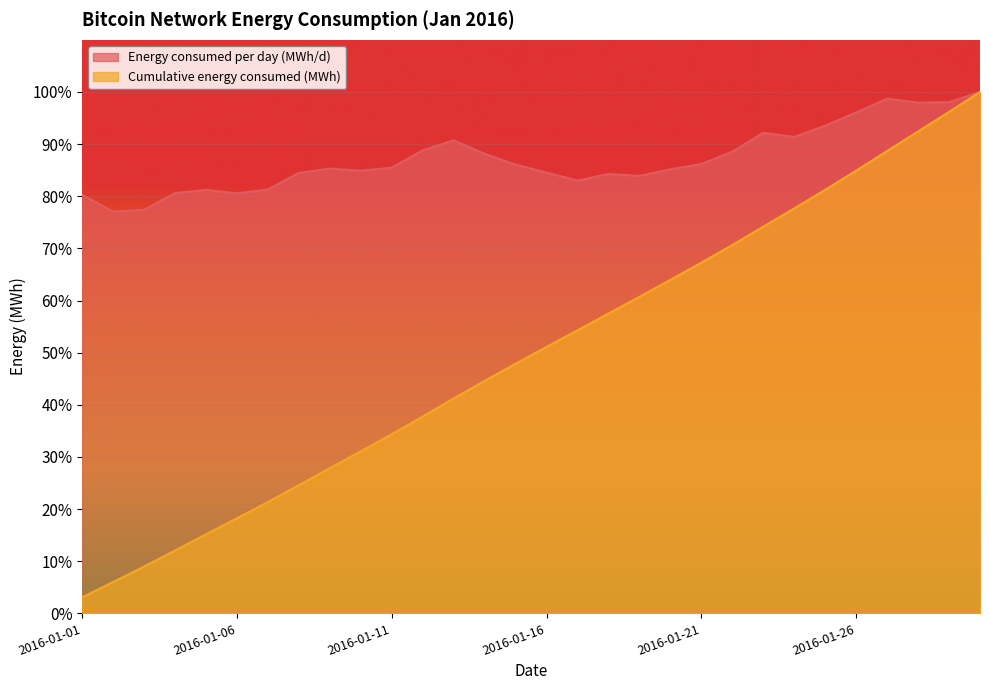

At which category is the sum across all series the highest?

2016-01-30